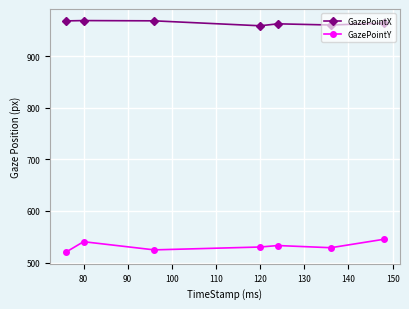

Which series has the widest spread of values?

GazePointY